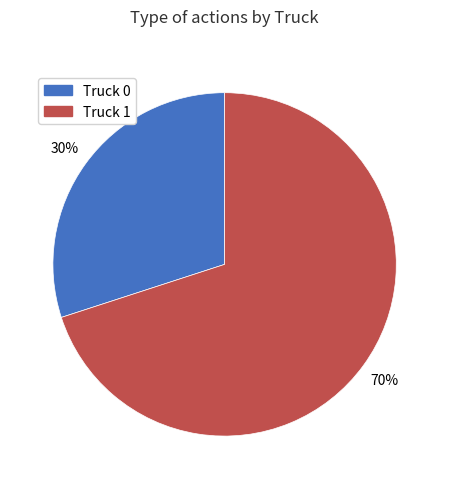

Which slice is the smallest?

Truck 0